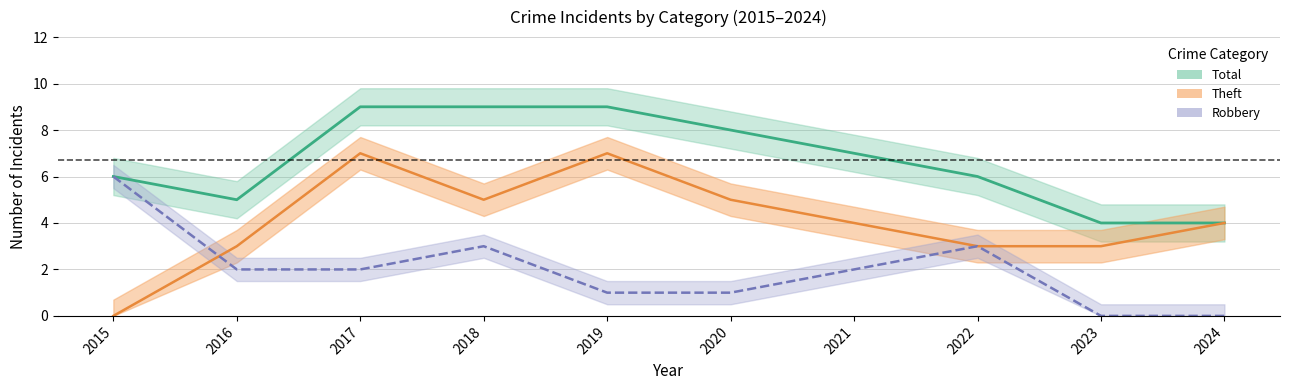

How many lines are shown in the chart?

3